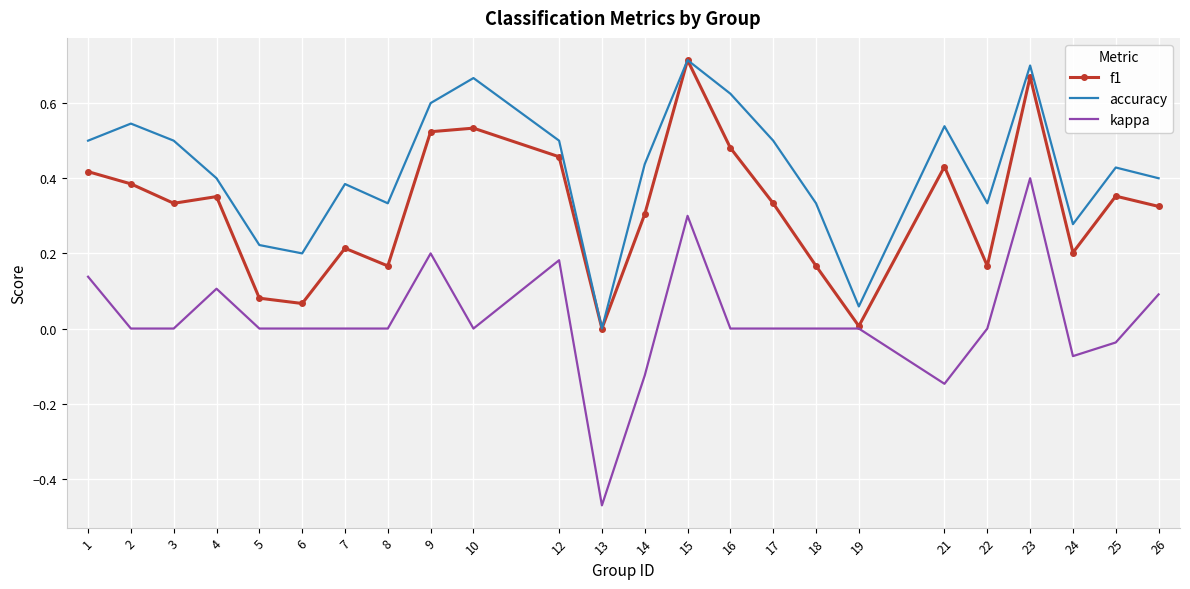

Is the value of f1 at 7 greater than the value of kappa at 19?

Yes